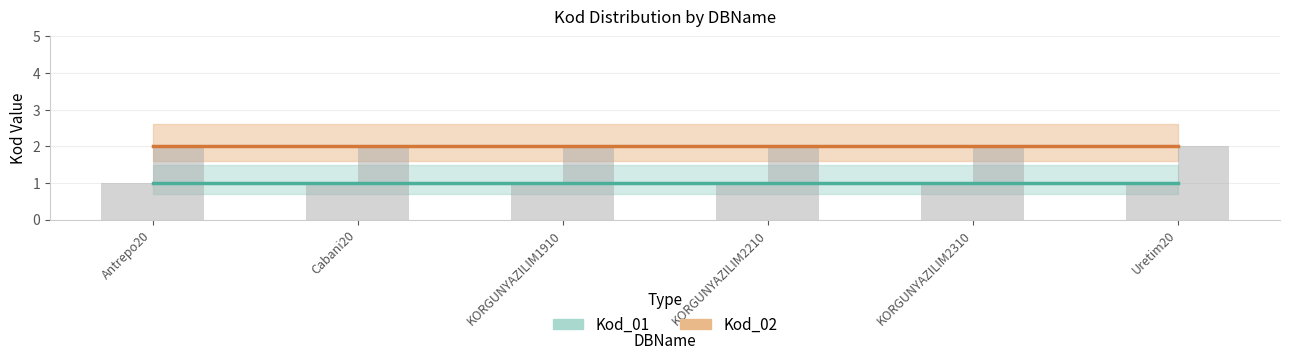

Which series has the largest range (max minus min)?

Kod_01